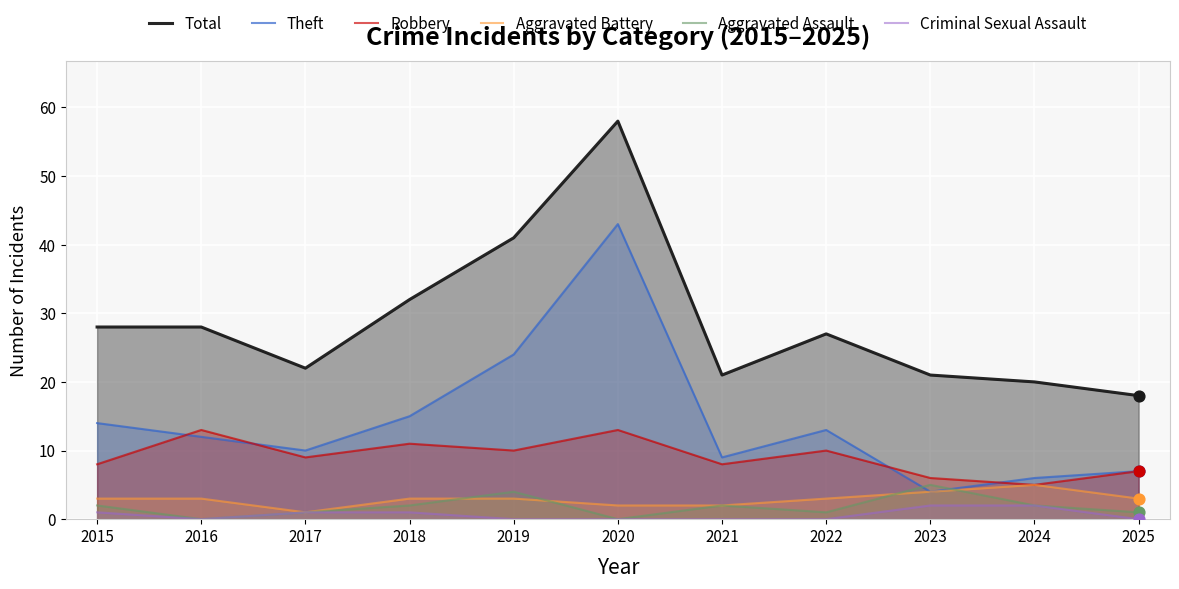

At how many categories does at least one series exceed 19?

10